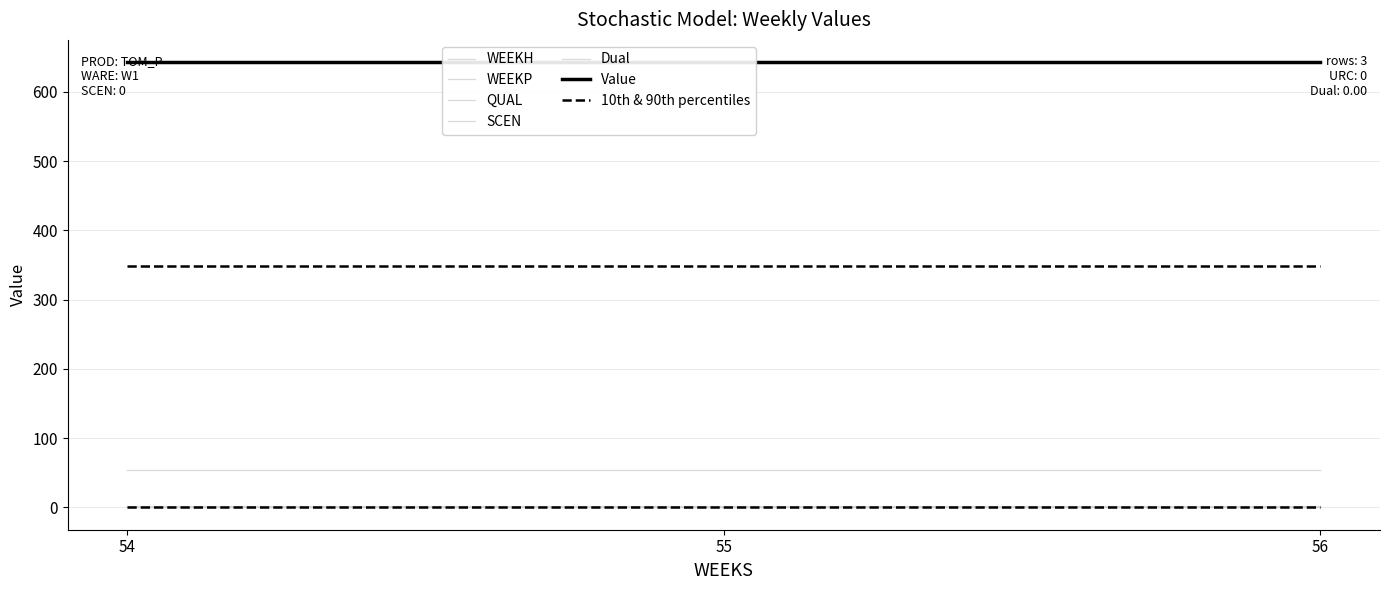

Rank the categories by SCEN value from lowest to highest.

54, 55, 56